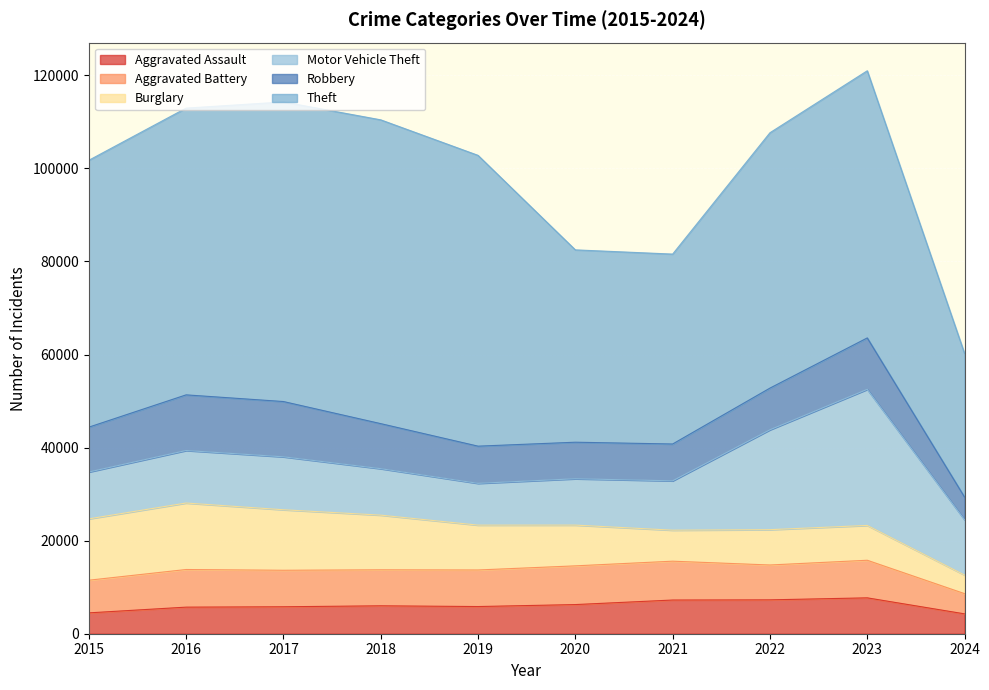

What is the maximum value shown in the chart?

65289